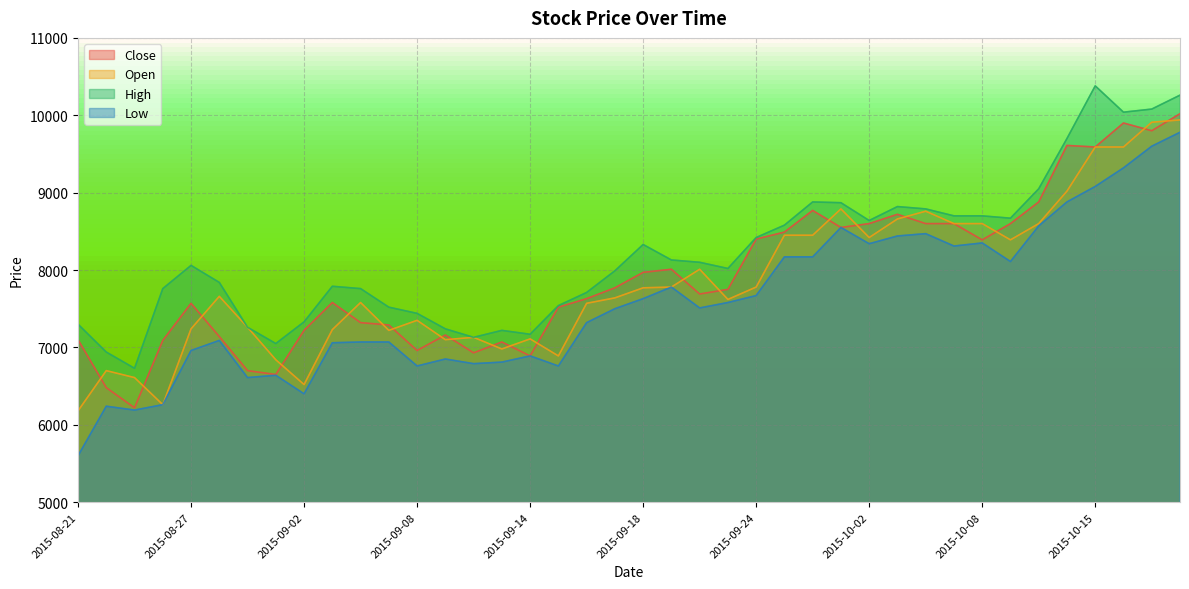

True or false: Close and High cross at least once.

False